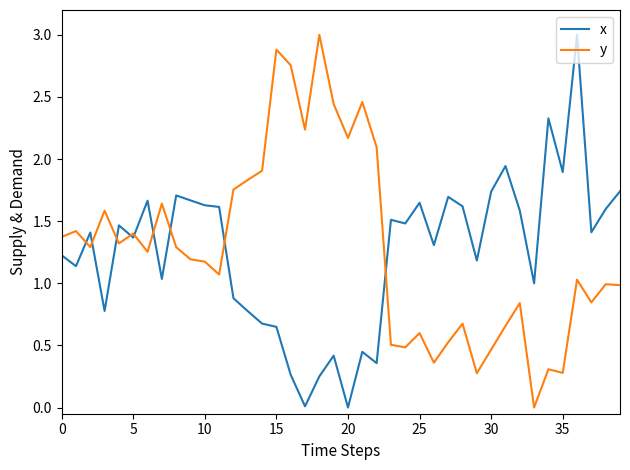

The y series shows 1.5 at 10. True or false?

False